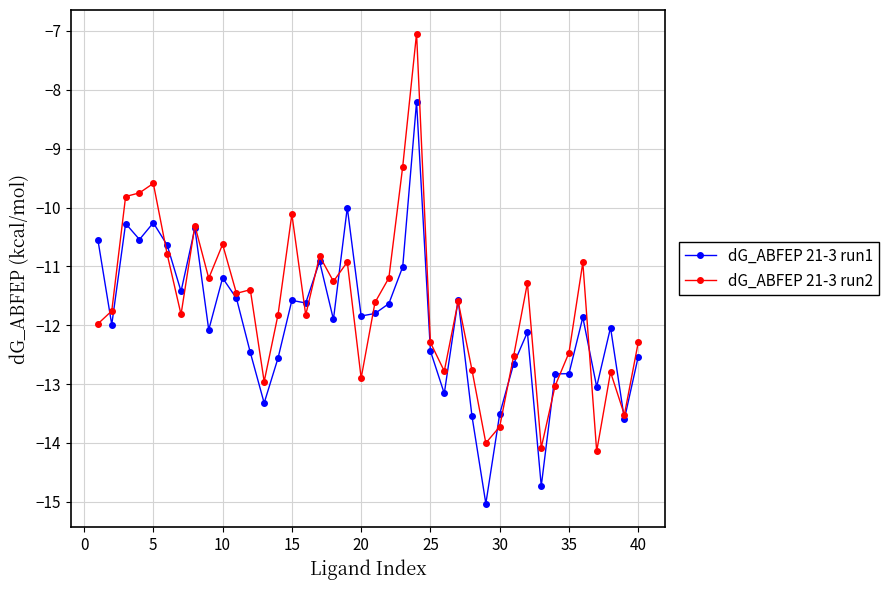

Which series has the largest range (max minus min)?

dG_ABFEP 21-3 run2